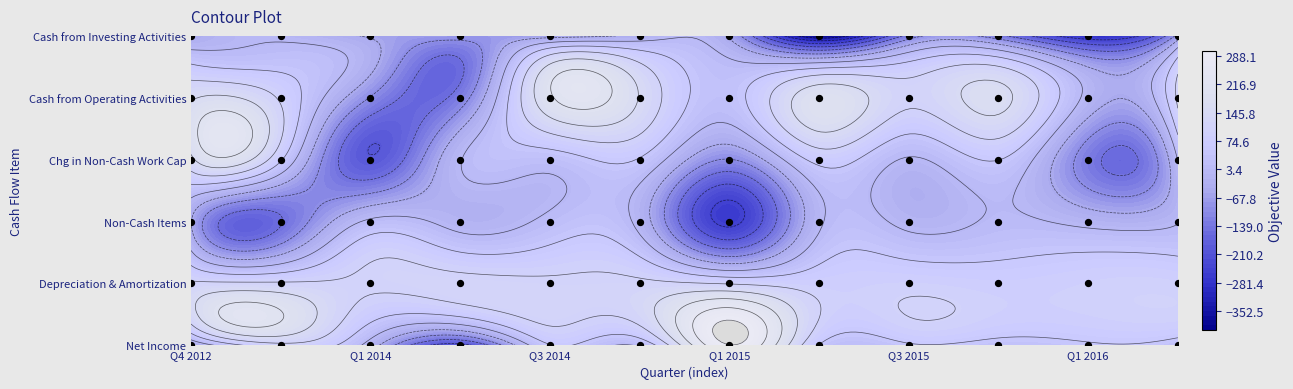

What is the difference between the Net Income values at Q1 2016 and Q1 2014?

67